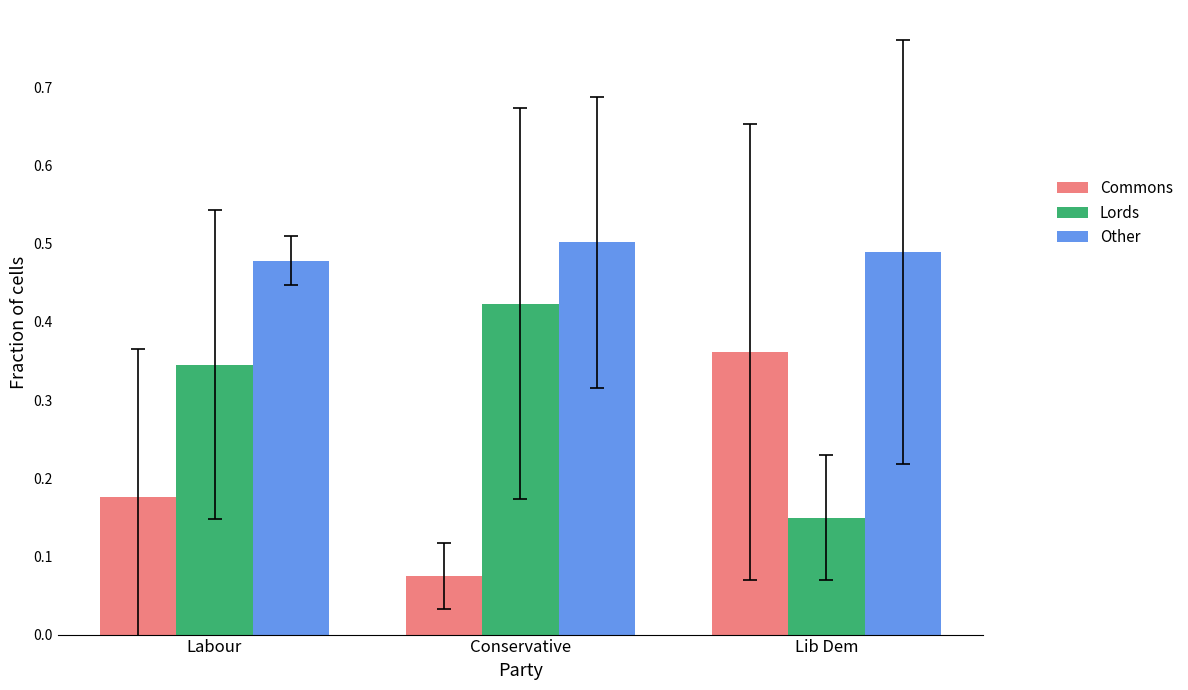

List the labels in order of Commons value, smallest first.

Conservative, Labour, Lib Dem